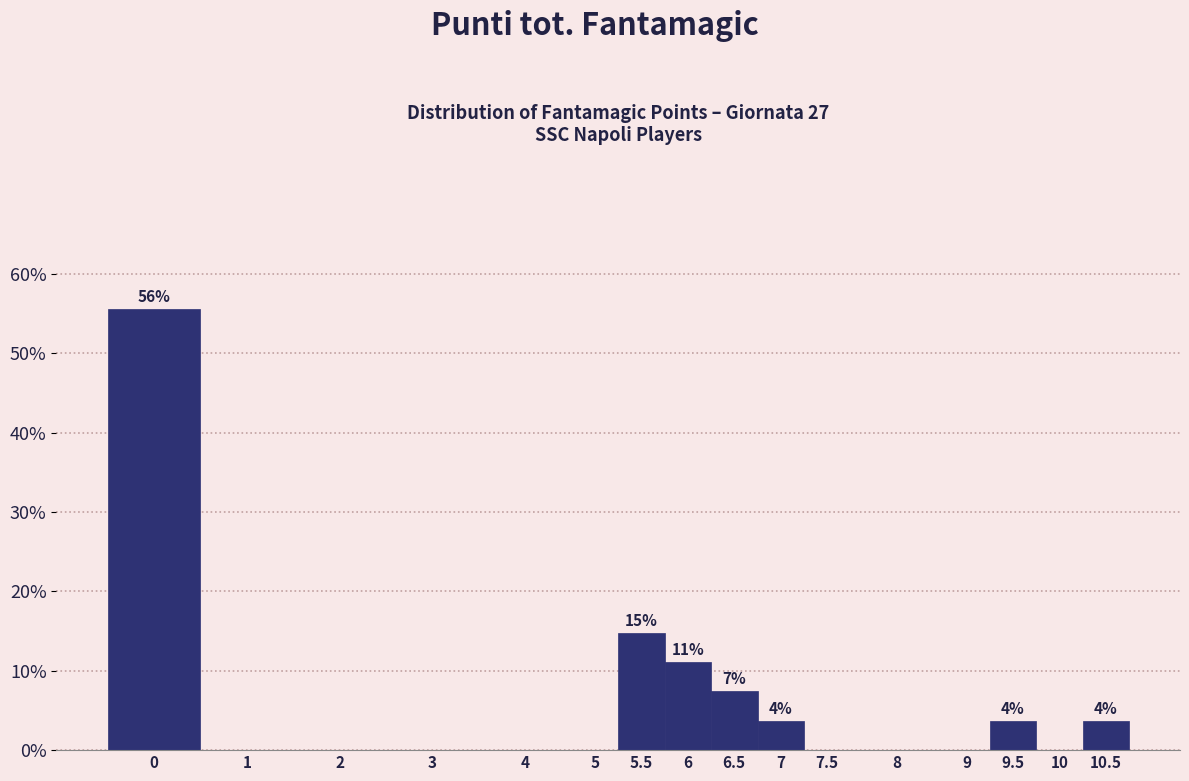

Reading left to right, transcribe all the data shown in this chart.

0=55.6	1=0.0	2=0.0	3=0.0	4=0.0	5=0.0	5.5=14.8	6=11.1	6.5=7.4	7=3.7	7.5=0.0	8=0.0	9=0.0	9.5=3.7	10=0.0	10.5=3.7